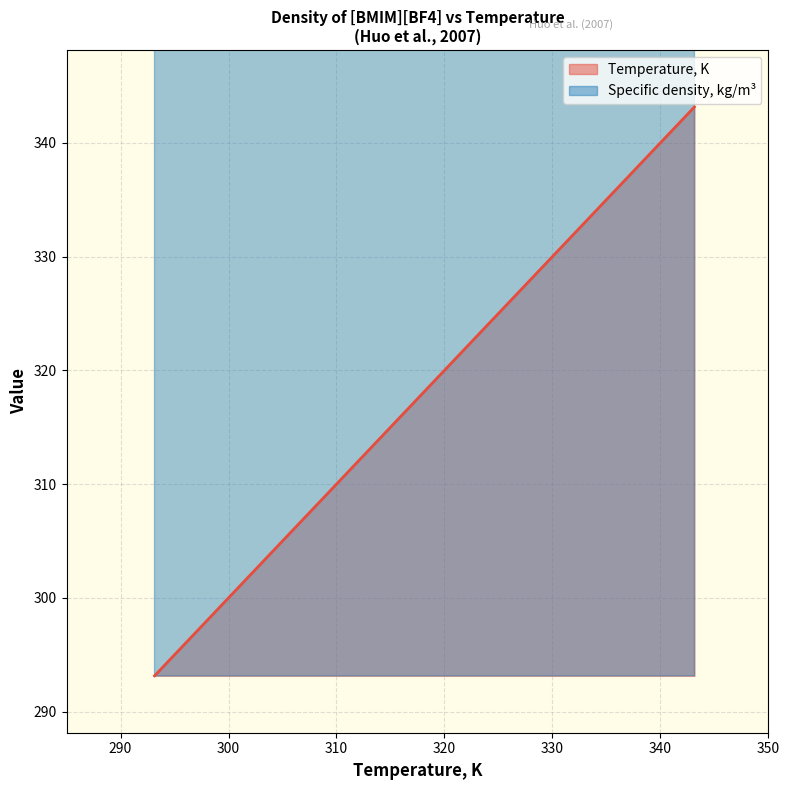

Reading right to left, extract all data points from this chart.

Temperature, K: 343.15=343.1	333.15=333.1	323.15=323.1	313.15=313.1	308.15=308.1	303.15=303.1	298.15=298.1	293.15=293.1
Specific density, kg/m3: 343.15=1160.0	333.15=1169.7	323.15=1180.3	313.15=1190.0	308.15=1194.6	303.15=1199.8	298.15=1205.0	293.15=1210.0